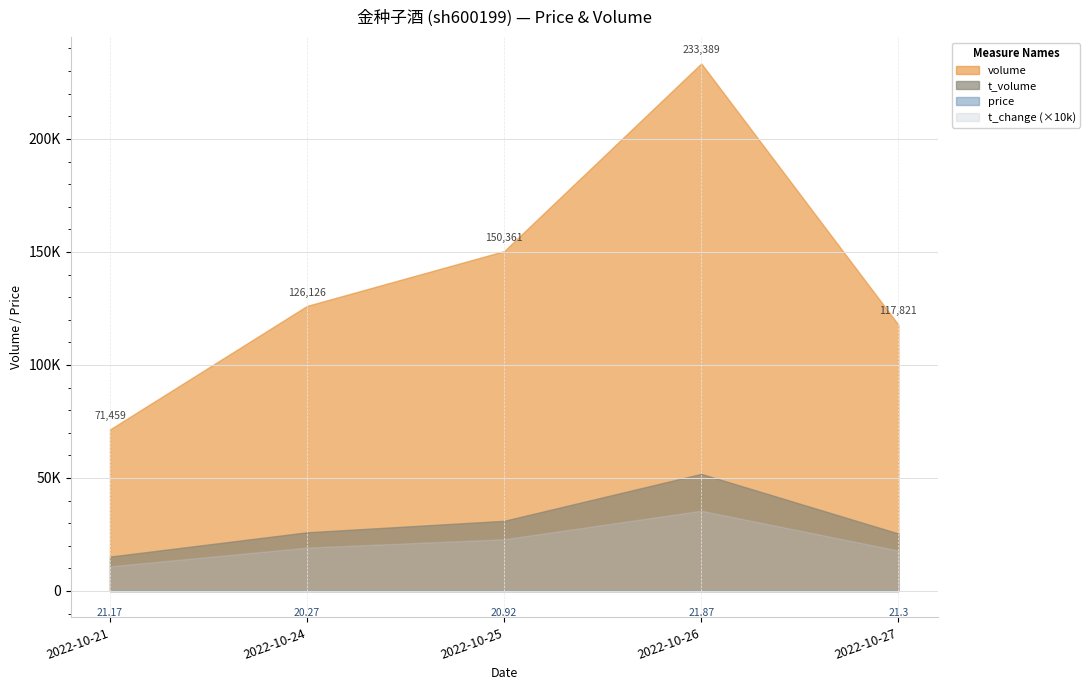

Reading left to right, extract all data points from this chart.

price: 21.2	20.3	20.9	21.9	21.3
volume: 71459.0	126126.0	150361.0	233389.0	117821.0
t_volume: 15213.0	25964.0	31041.0	51813.0	25428.0
t_change: 1.1	1.9	2.3	3.5	1.8